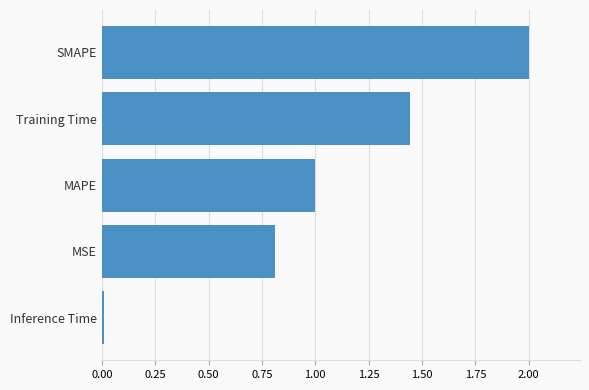

What is the average value?

1.1